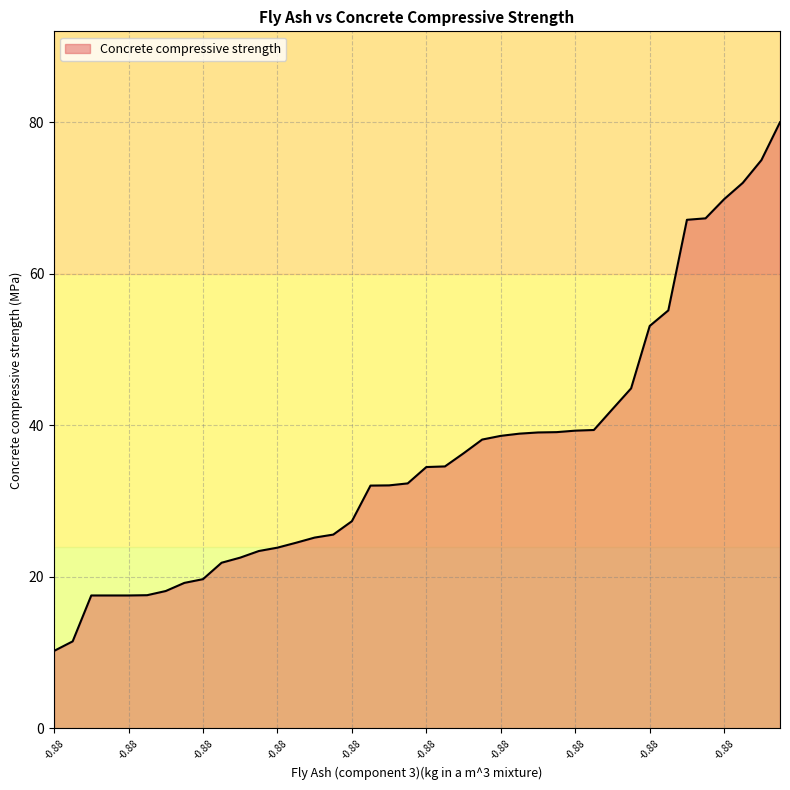

What is the difference between the maximum and minimum values?

69.8